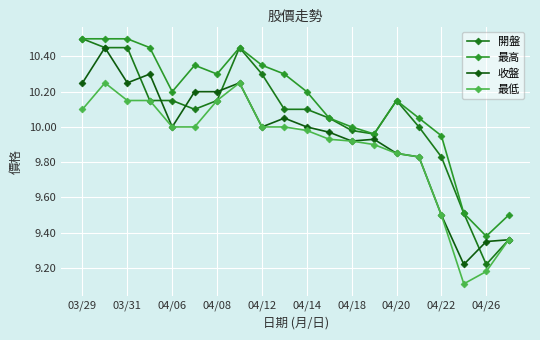

Is this an area chart (filled region under the line)?

No